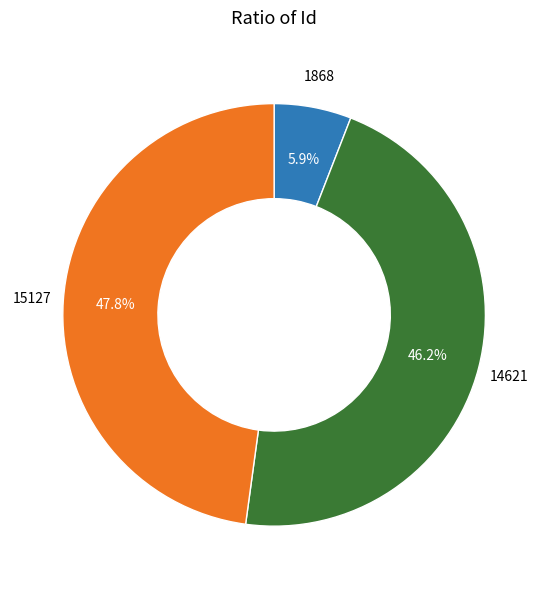

Does any single category account for the majority?

No